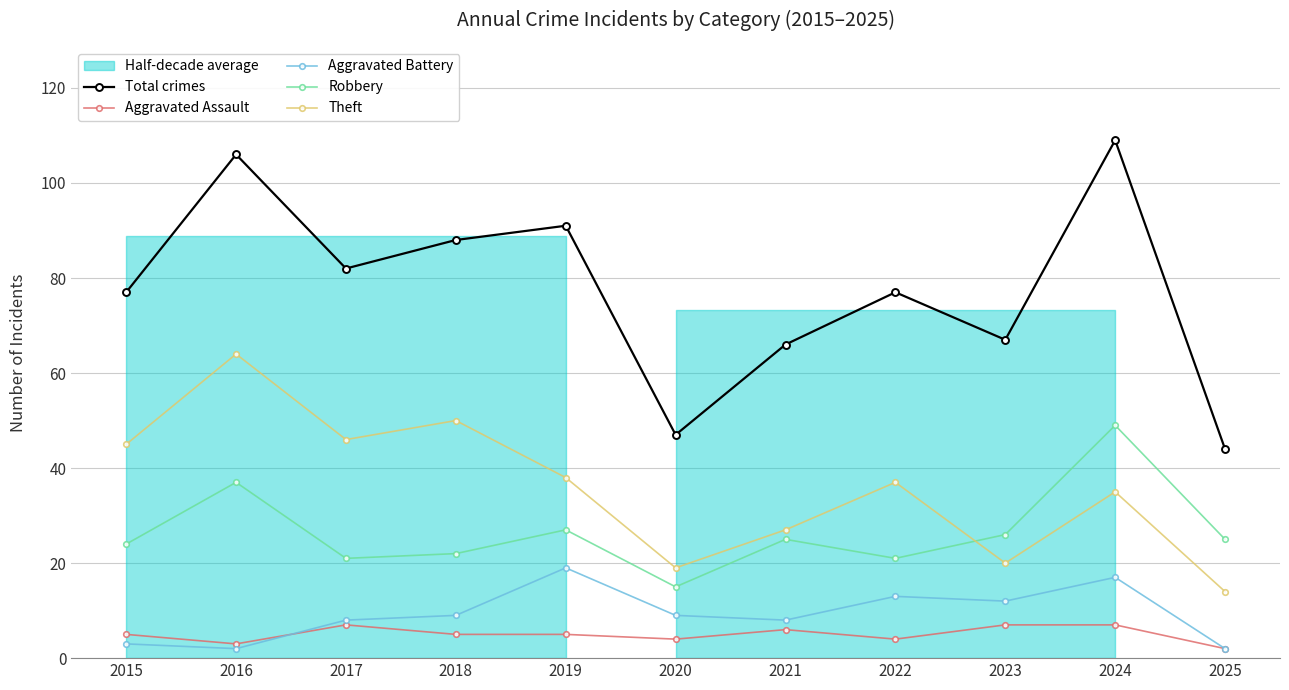

Where do Robbery and Theft first cross each other?

2022 and 2023